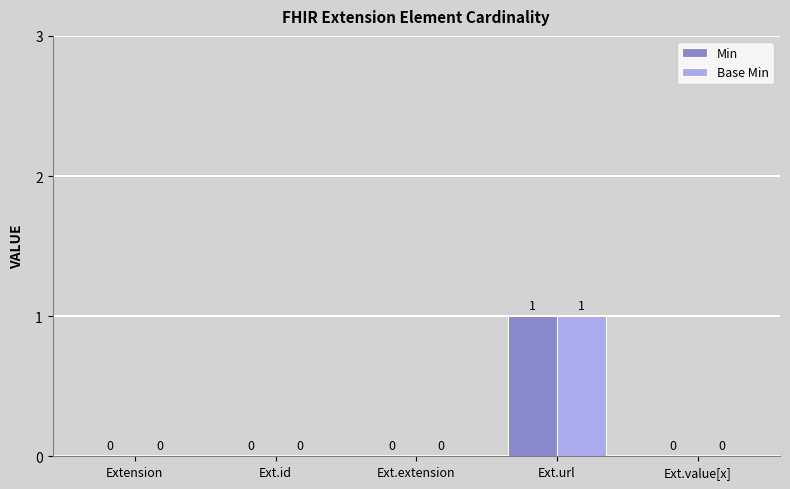

How many Base Min values are between 0 and 1?

5